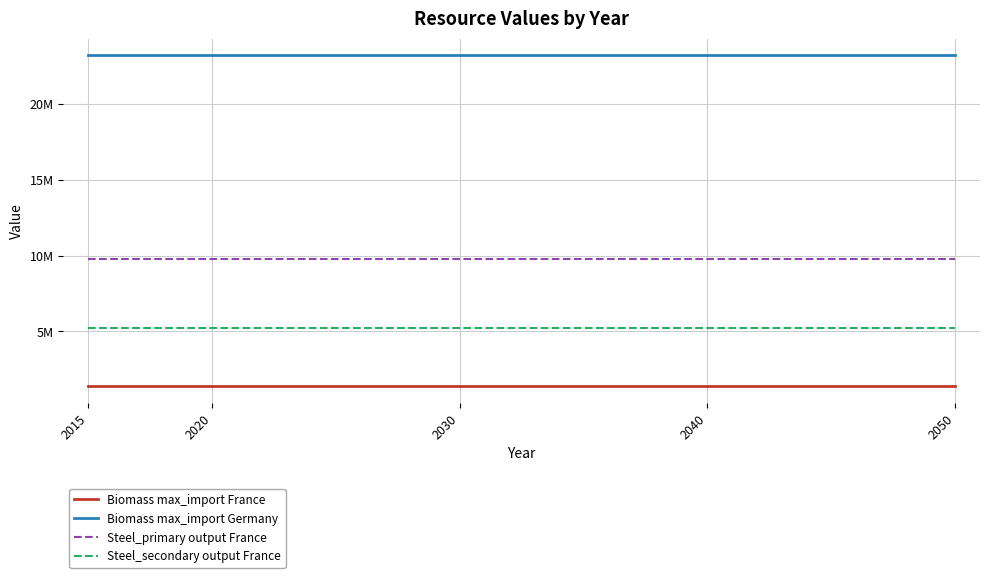

Is the value of Steel_secondary output France at 2050 greater than the value of Biomass max_import France at 2050?

Yes